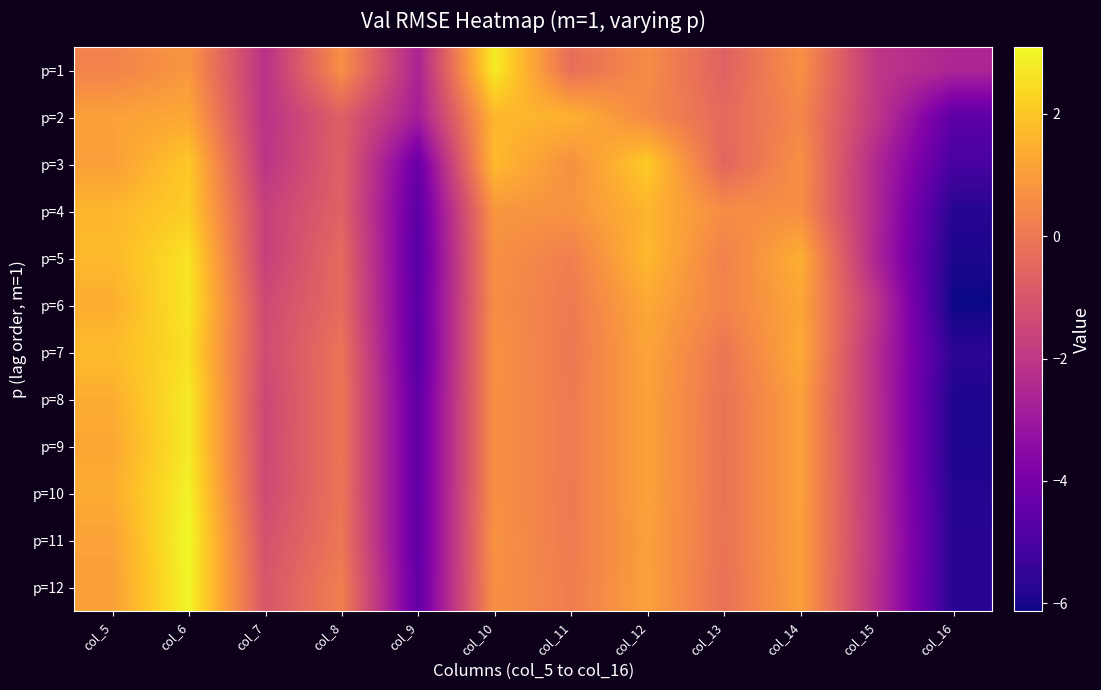

Rank the series at col_11 from highest to lowest value.

p=2, p=4, p=3, p=5, p=12, p=9, p=11, p=8, p=10, p=6, p=7, p=1